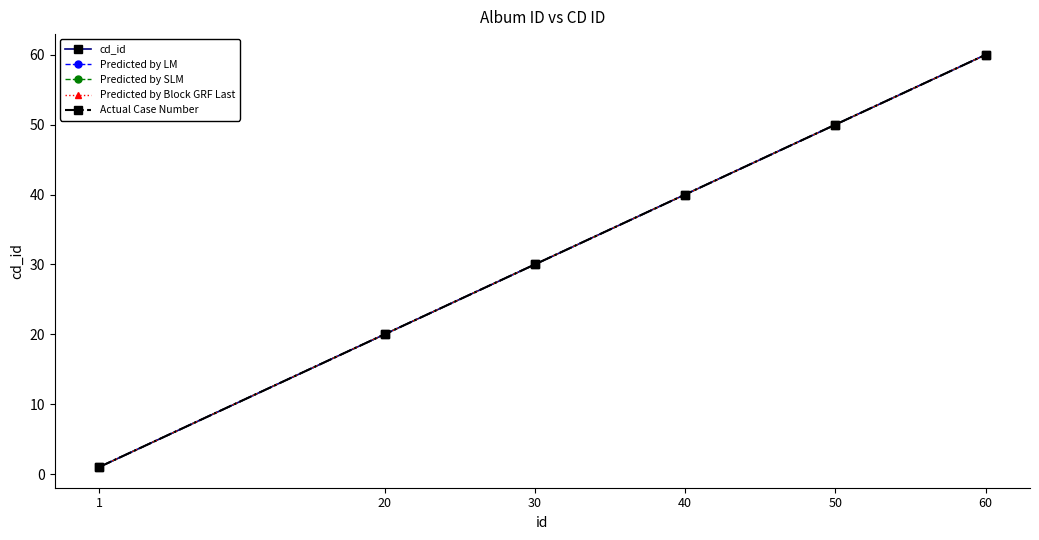

What is the sum of all Predicted by SLM values?

201